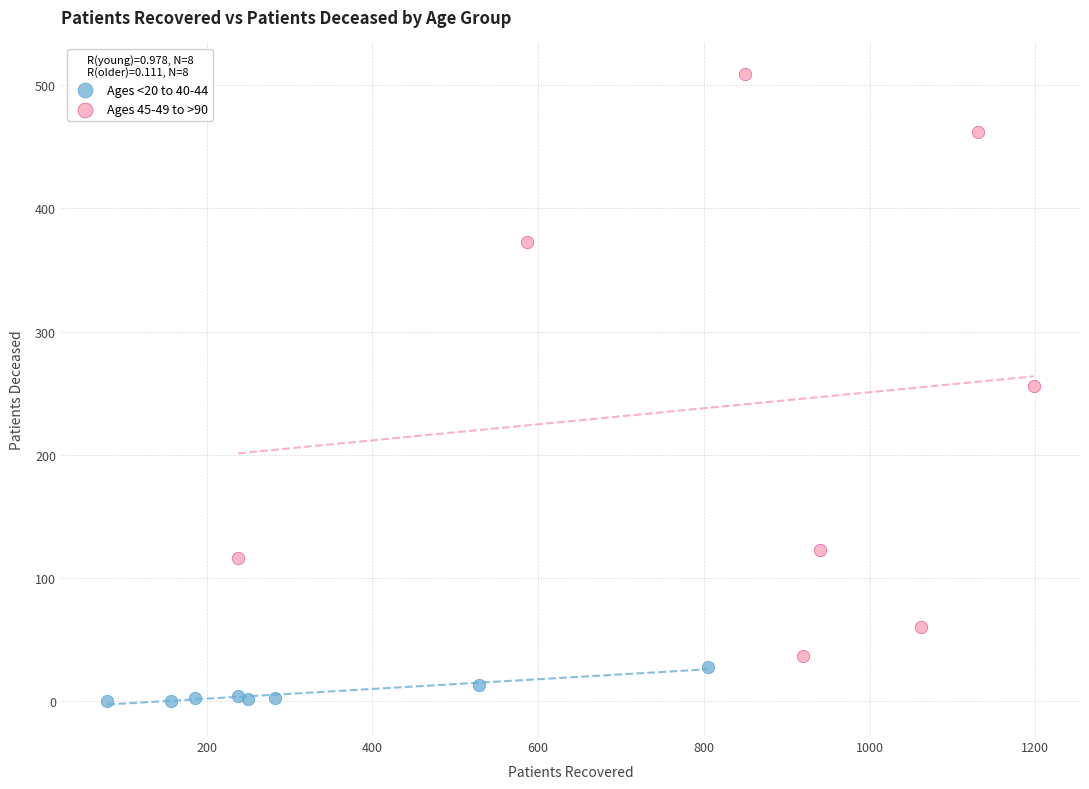

Which series reaches the maximum Y coordinate?

Ages 45-49 to >90